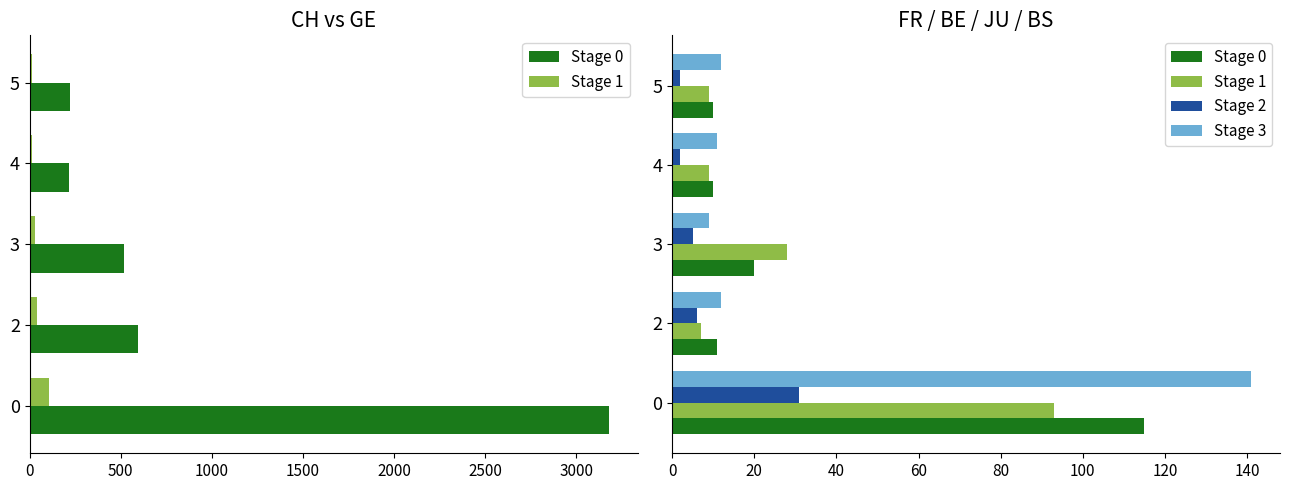

Count the number of categories in the chart.

5